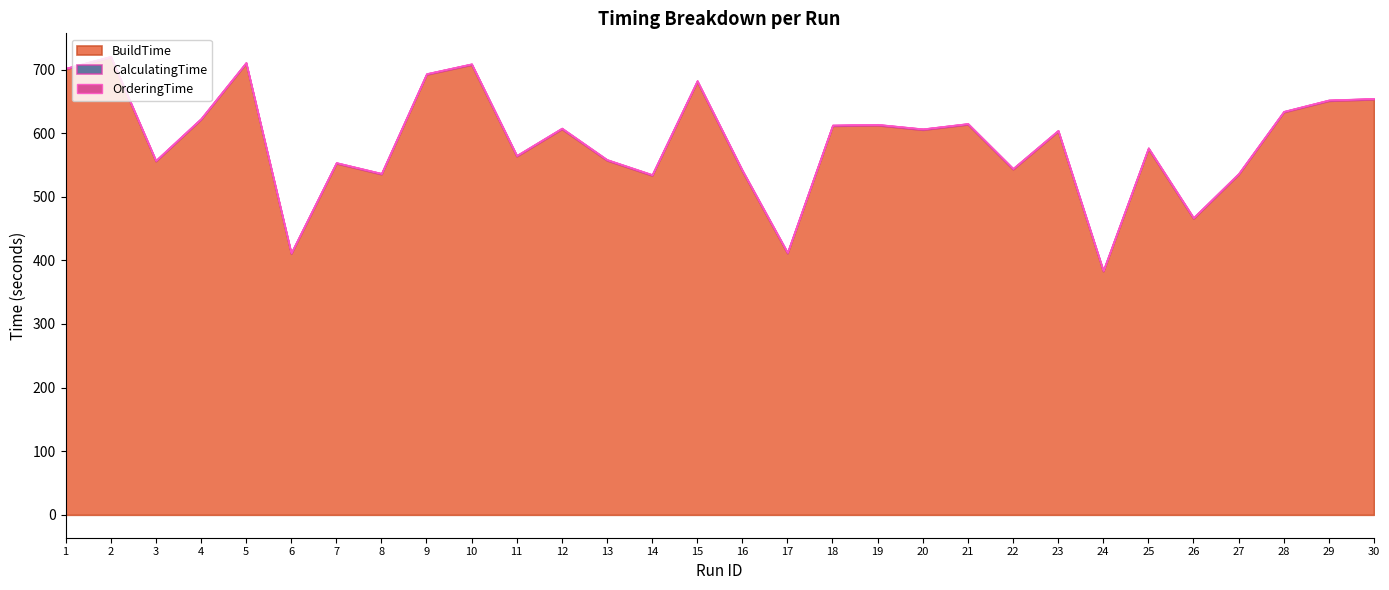

Reading left to right, extract all data points from this chart.

BuildTime: 1=700.8	2=719.5	3=556.0	4=621.6	5=709.9	6=410.6	7=552.6	8=535.5	9=692.3	10=707.7	11=563.7	12=606.6	13=557.3	14=533.5	15=681.3	16=540.5	17=411.4	18=611.5	19=612.4	20=605.3	21=613.8	22=543.2	23=603.1	24=383.0	25=575.6	26=466.0	27=535.3	28=633.1	29=650.9	30=653.3
CalculatingTime: 1=1.3	2=1.4	3=1.4	4=1.4	5=1.4	6=1.5	7=1.2	8=1.3	9=1.3	10=1.4	11=1.4	12=1.4	13=1.3	14=1.4	15=1.5	16=1.5	17=1.4	18=1.3	19=1.5	20=1.5	21=1.4	22=1.4	23=1.4	24=1.3	25=1.4	26=1.4	27=1.4	28=1.3	29=1.4	30=1.4
OrderingTime: 1=0.1	2=0.1	3=0.1	4=0.1	5=0.1	6=0.1	7=0.1	8=0.1	9=0.1	10=0.1	11=0.1	12=0.1	13=0.1	14=0.1	15=0.1	16=0.1	17=0.1	18=0.1	19=0.1	20=0.1	21=0.1	22=0.1	23=0.0	24=0.1	25=0.1	26=0.1	27=0.1	28=0.1	29=0.1	30=0.1